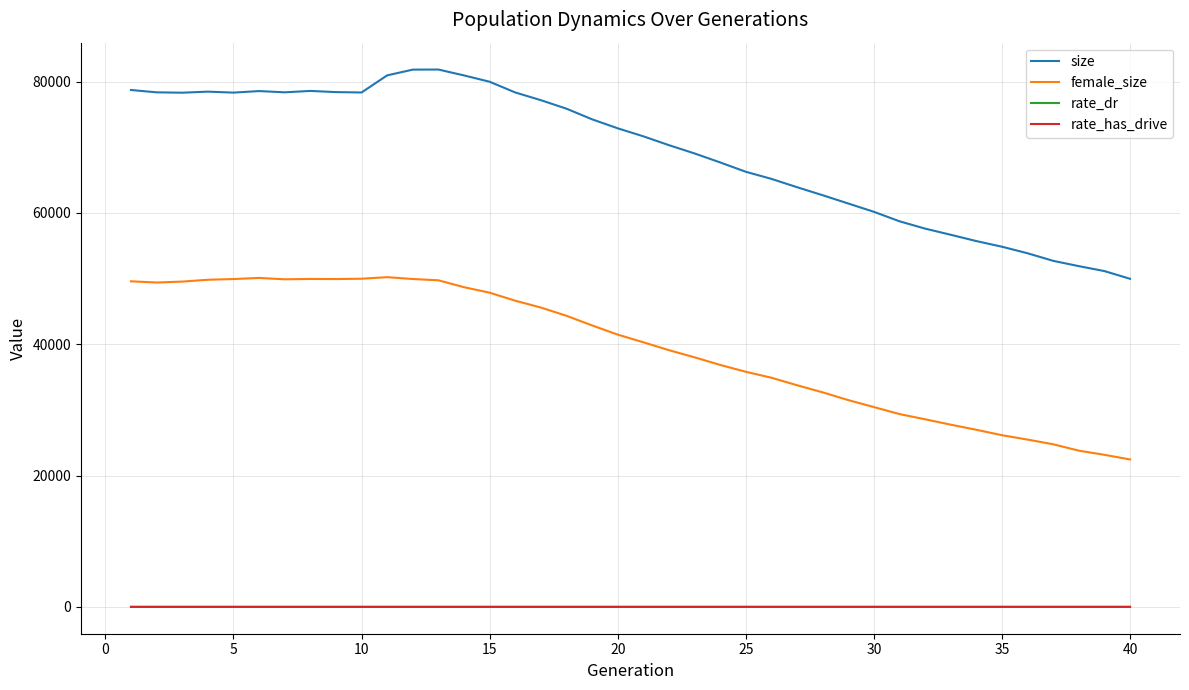

True or false: female_size and rate_dr intersect in this chart.

False